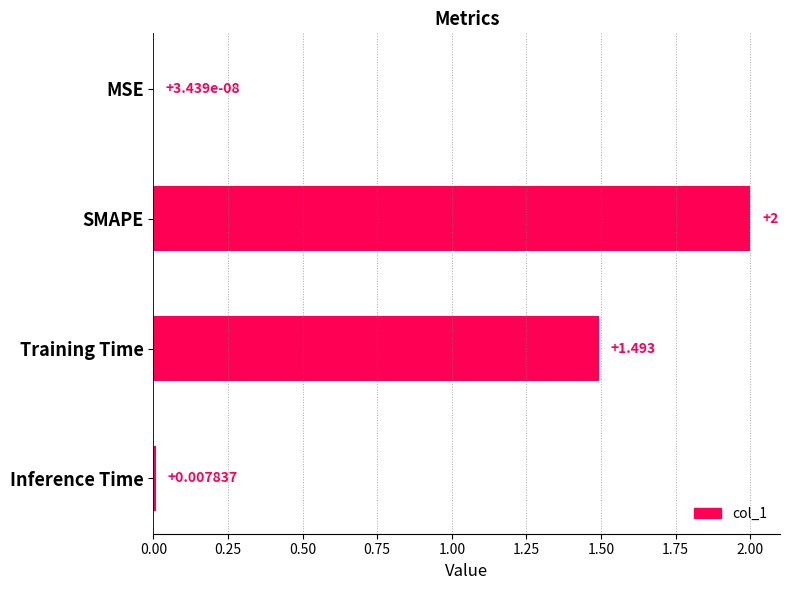

What is the sum of all values?

3.5